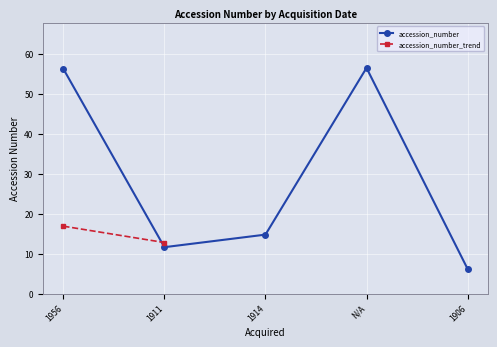

What is the average value?

29.1